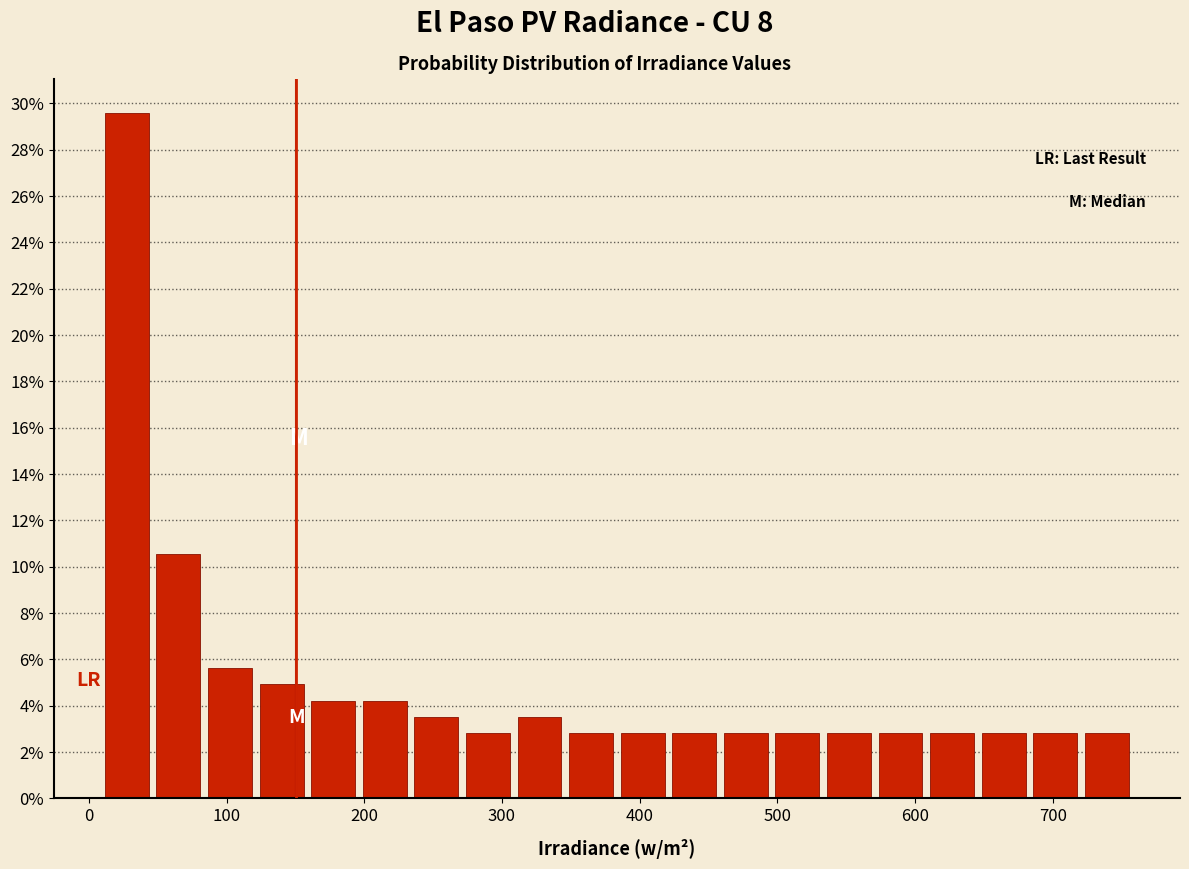

Around what value on the x-axis is the tallest bar? Give the approximate position of its centre, as read against the axis.

30